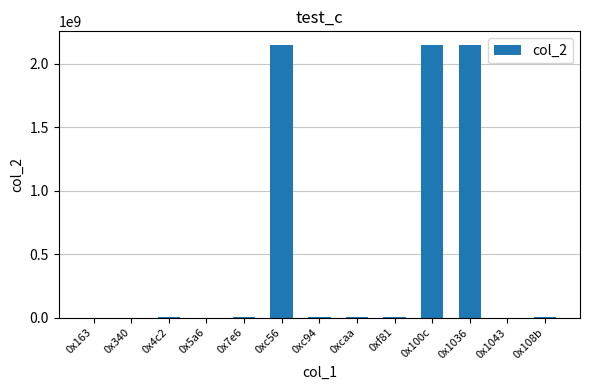

What is the average value?

497117110